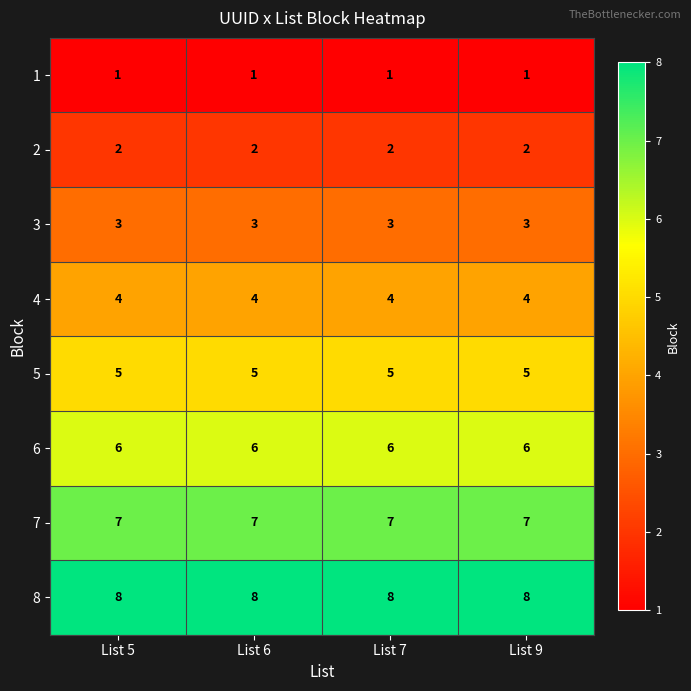

Is it true that 6 equals 6 at List 6?

True